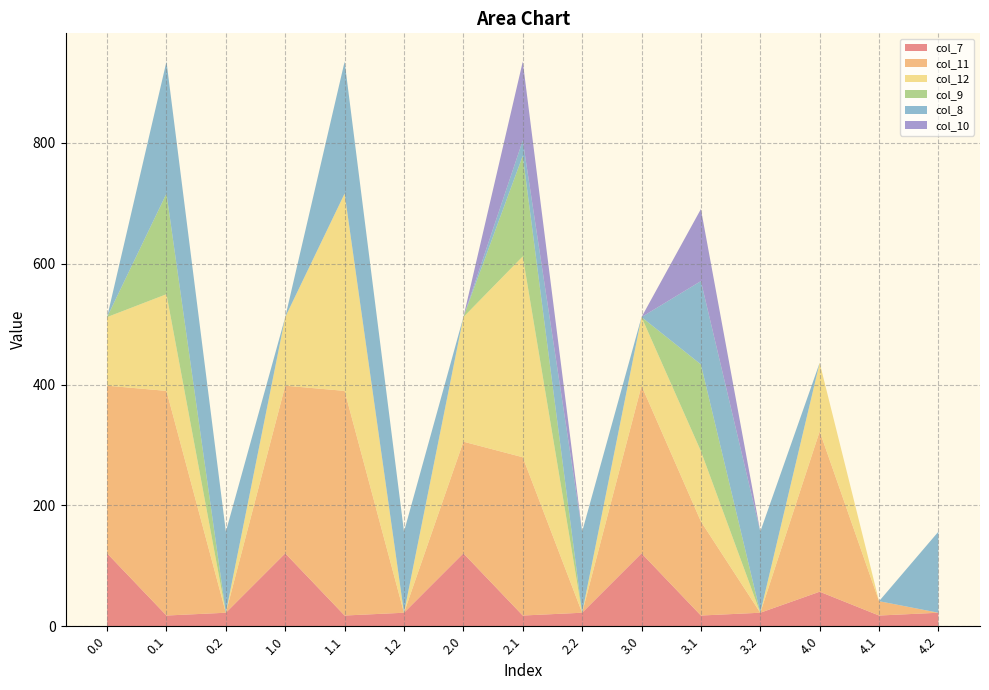

Reading left to right, extract all data points from this chart.

col_7: 0.0=120.6	0.1=17.7	0.2=22.3	1.0=120.6	1.1=17.7	1.2=22.3	2.0=120.6	2.1=17.7	2.2=22.3	3.0=120.6	3.1=17.7	3.2=22.3	4.0=57.1	4.1=17.7	4.2=22.3
col_11: 0.0=277.4	0.1=371.7	0.2=0.0	1.0=277.4	1.1=371.7	1.2=0.0	2.0=184.8	2.1=261.9	2.2=0.0	3.0=277.4	3.1=155.7	3.2=0.0	4.0=265.4	4.1=23.7	4.2=0.0
col_12: 0.0=113.5	0.1=160.0	0.2=0.0	1.0=113.5	1.1=326.5	1.2=0.0	2.0=206.1	2.1=332.3	2.2=0.0	3.0=113.5	3.1=116.3	3.2=0.0	4.0=113.5	4.1=0.0	4.2=0.0
col_9: 0.0=0.0	0.1=166.5	0.2=0.0	1.0=0.0	1.1=0.0	1.2=0.0	2.0=0.0	2.1=166.5	2.2=0.0	3.0=0.0	3.1=143.5	3.2=0.0	4.0=0.0	4.1=0.0	4.2=0.0
col_8: 0.0=0.0	0.1=218.4	0.2=134.2	1.0=0.0	1.1=218.4	1.2=134.2	2.0=0.0	2.1=25.4	2.2=134.2	3.0=0.0	3.1=137.9	3.2=134.2	4.0=0.0	4.1=0.0	4.2=134.2
col_10: 0.0=0.0	0.1=0.0	0.2=0.0	1.0=0.0	1.1=0.0	1.2=0.0	2.0=0.0	2.1=130.5	2.2=0.0	3.0=0.0	3.1=119.2	3.2=0.0	4.0=0.0	4.1=0.0	4.2=0.0